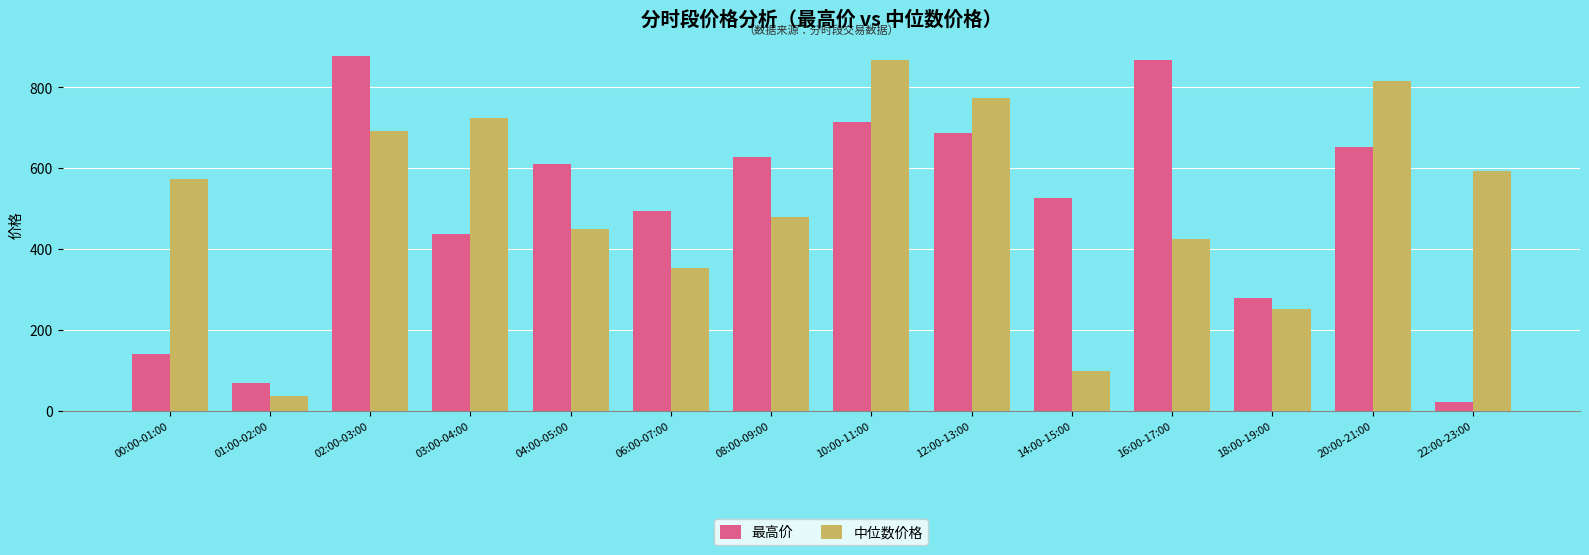

Count the number of data series in this chart.

2